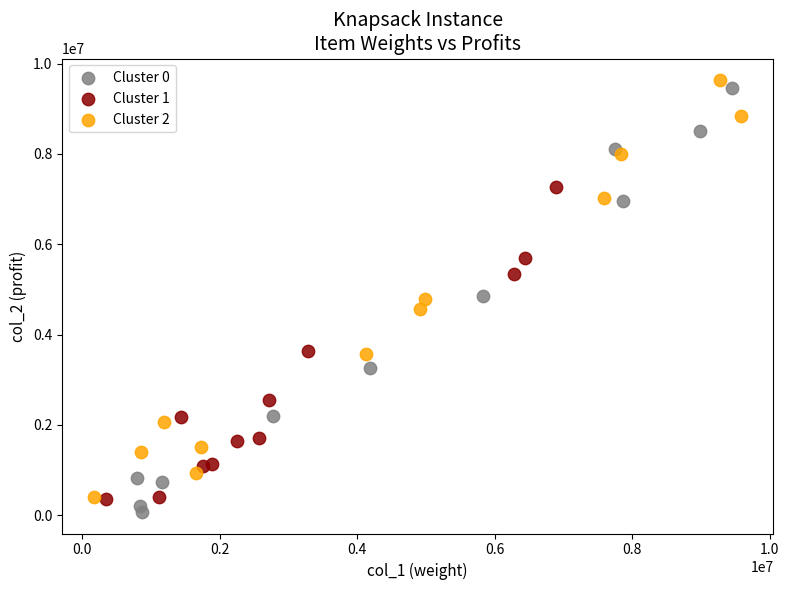

Which series contains the lowest Y value?

Cluster 0